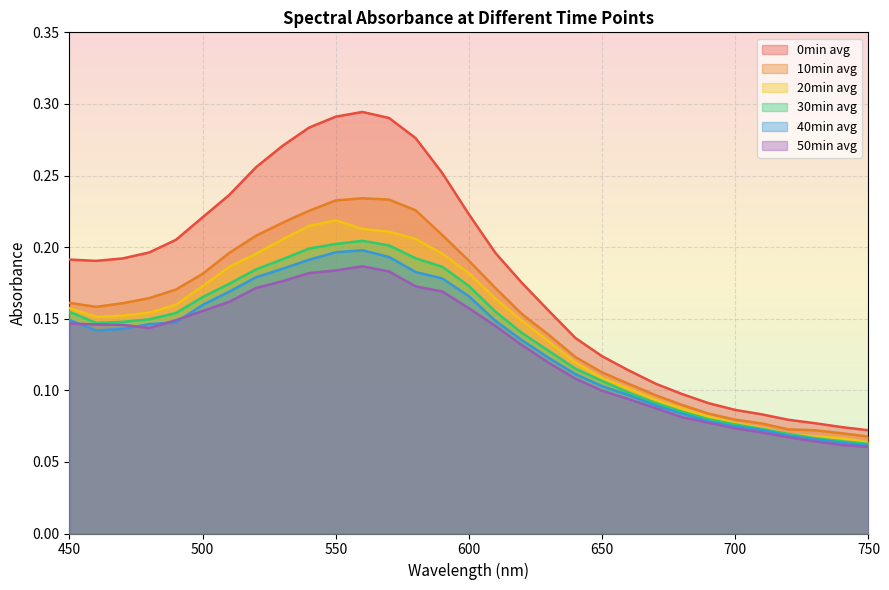

True or false: 20min avg has a value of 0.0 at 710.

False